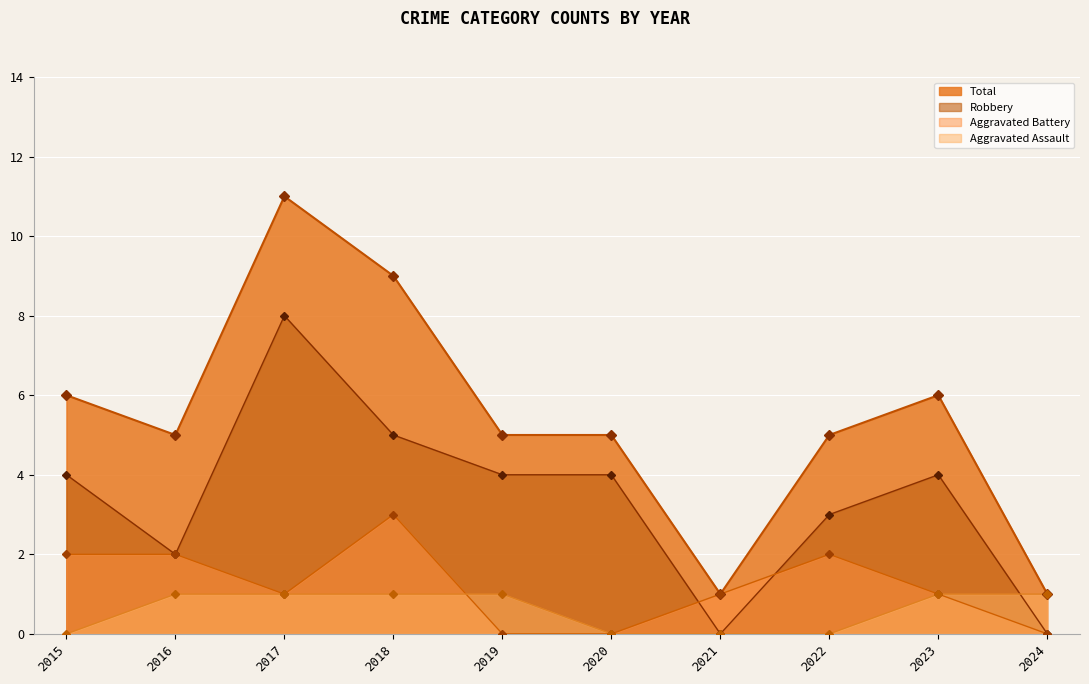

At which category does Total reach its first local peak?

2017